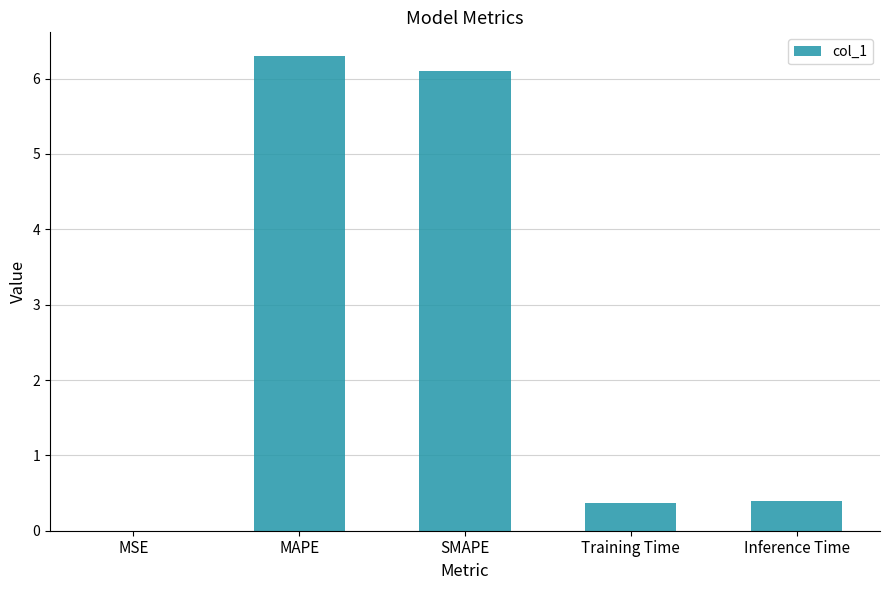

Which label corresponds to the largest value in the chart?

MAPE